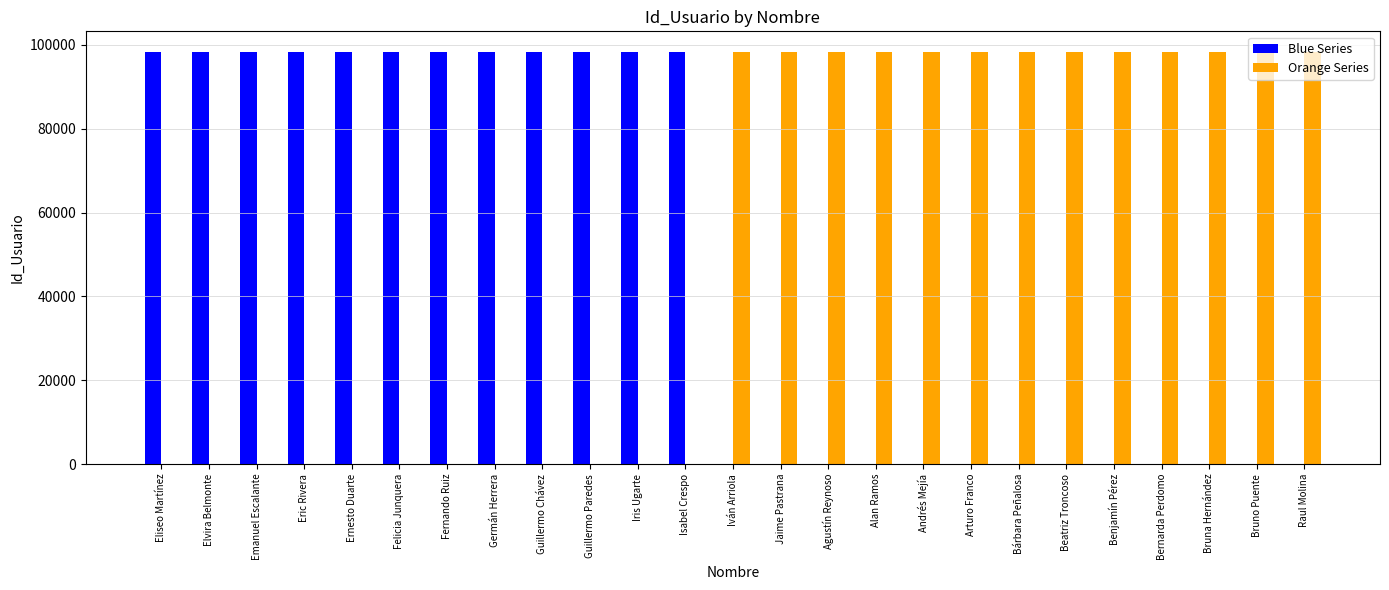

The value of Blue Series at Agustín Reynoso is 40143. True or false?

False